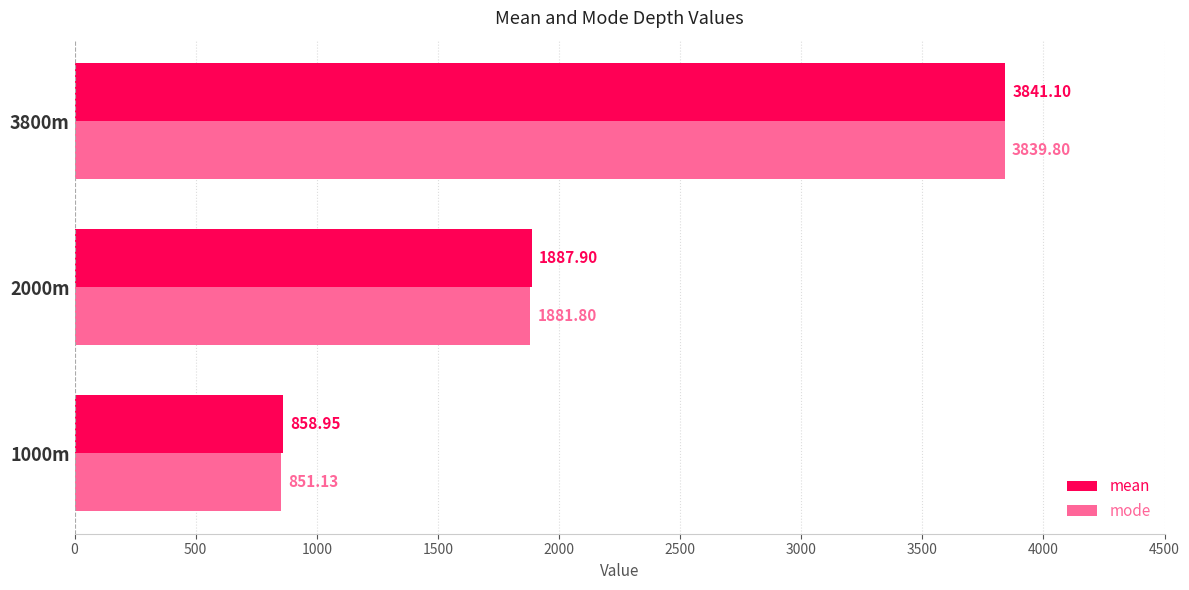

What is the maximum value for mode?

3839.8